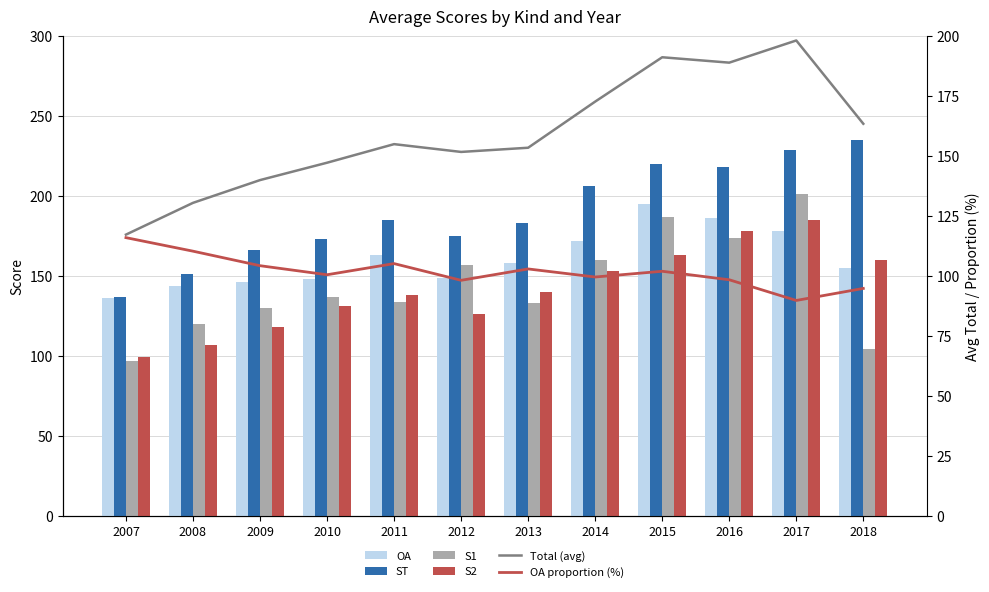

Which series changed the most between 2009 and 2015?

S1